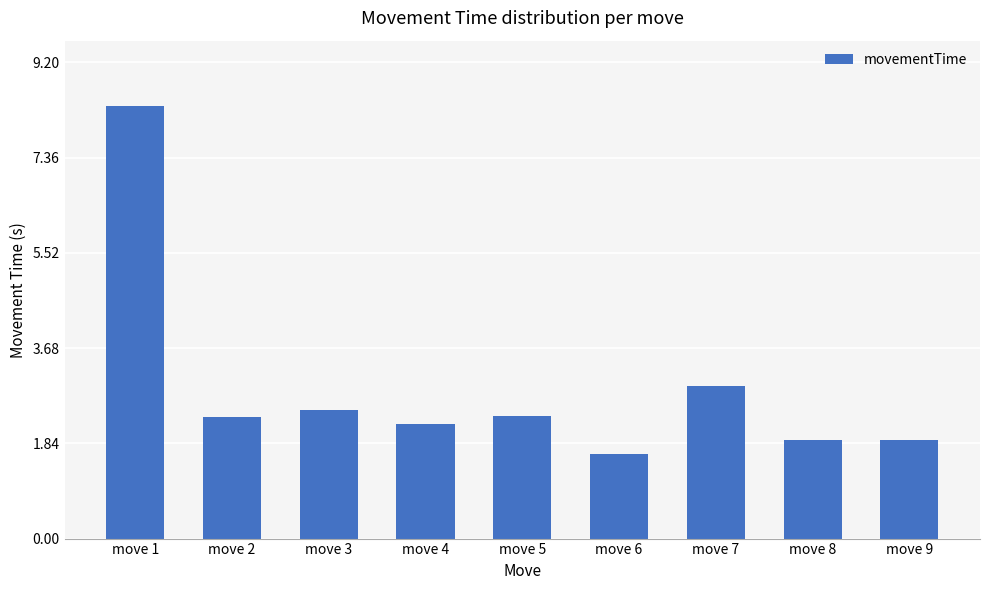

Is it true that the value at move 5 is 0.9?

False